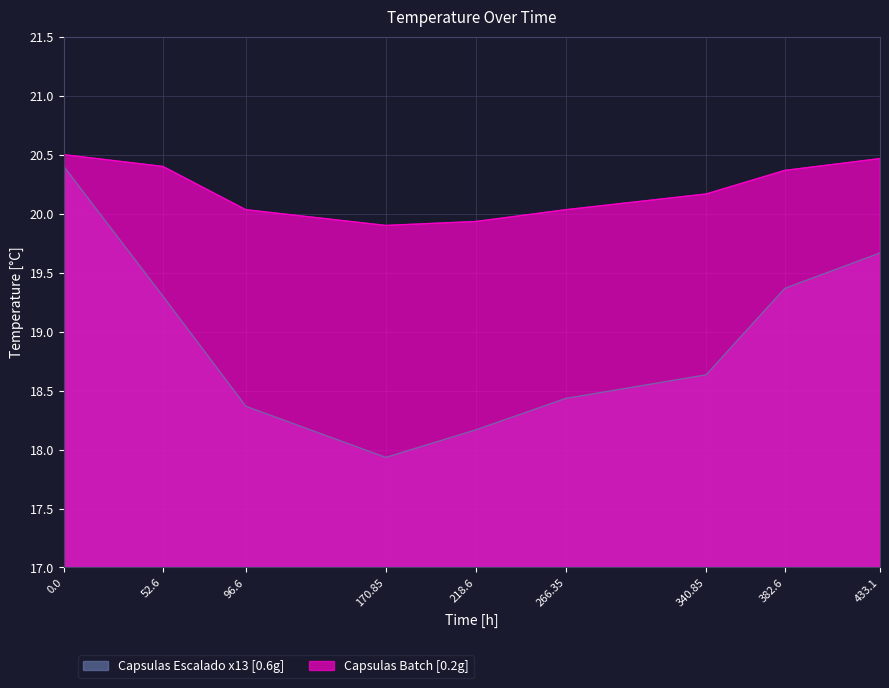

Reading left to right, extract all data points from this chart.

Capsulas Escalado x13 [0.6g]: 20.4	19.3	18.4	17.9	18.2	18.4	18.6	19.4	19.7
Capsulas Batch [0.2g]: 20.5	20.4	20.0	19.9	19.9	20.0	20.2	20.4	20.5